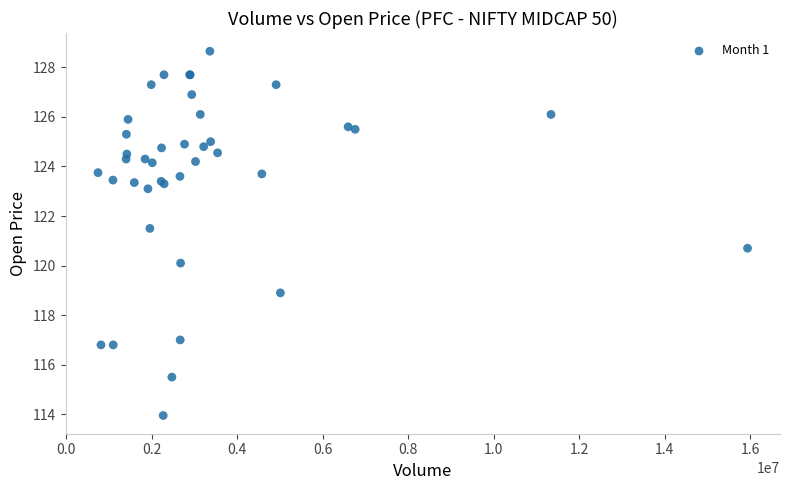

What Y value in the scatter plot is closest to 121?

120.7